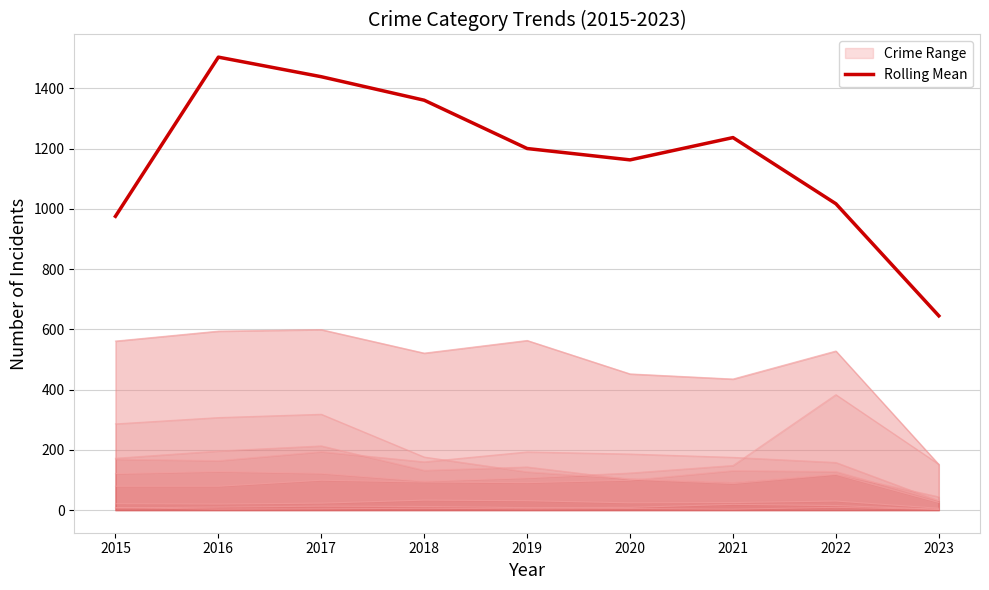

Reading left to right, list all the values displayed in this chart.

2015=975.0	2016=1503.3	2017=1438.3	2018=1360.3	2019=1200.0	2020=1162.3	2021=1236.3	2022=1016.7	2023=644.7